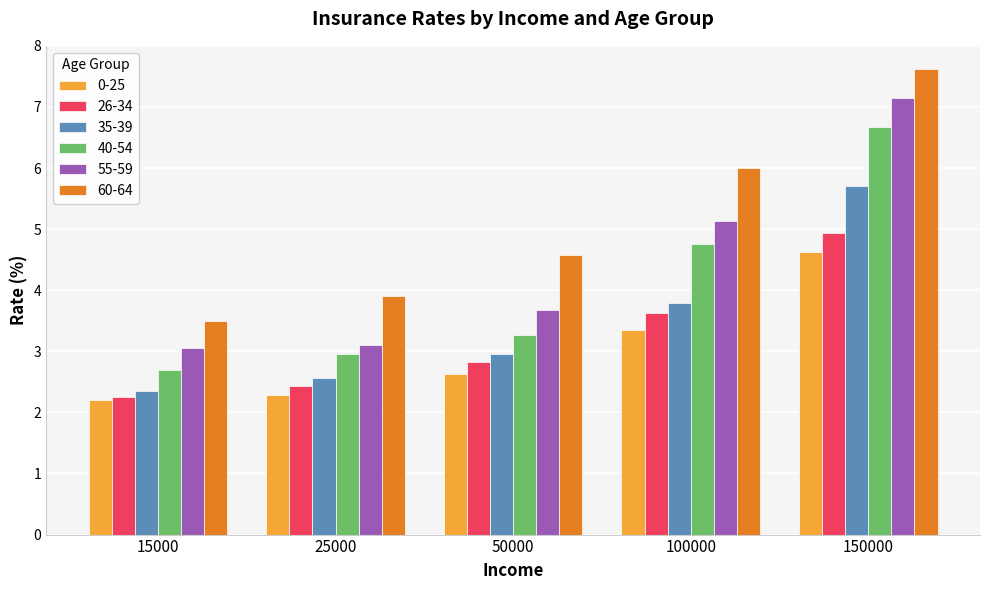

What is the value of the 0-25 bar at the 5th from the left?

4.6